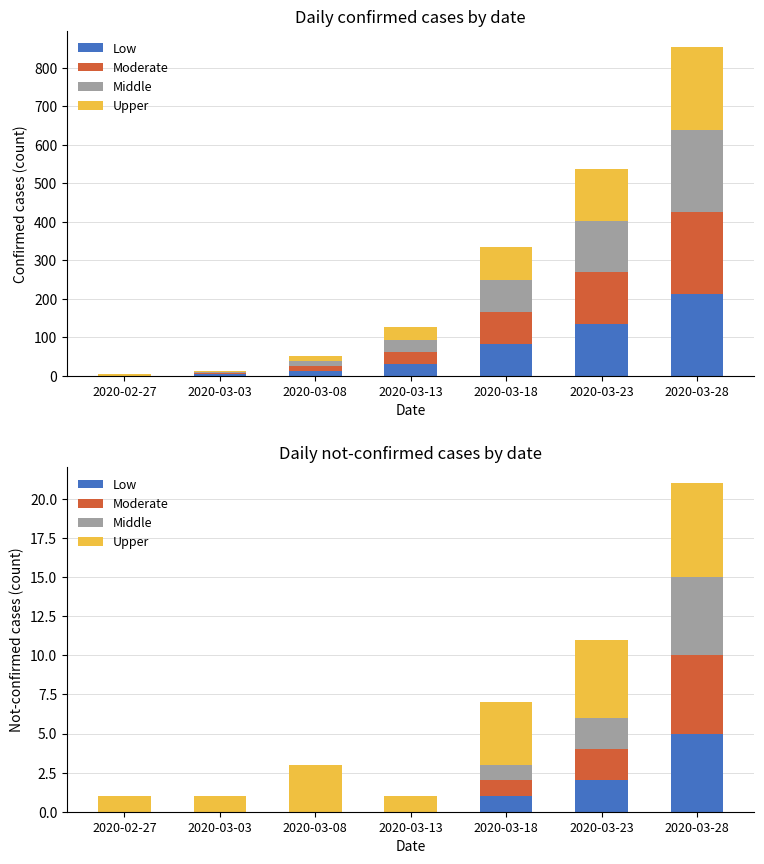

List the series in order of their peak value, highest first.

Upper, Low, Moderate, Middle